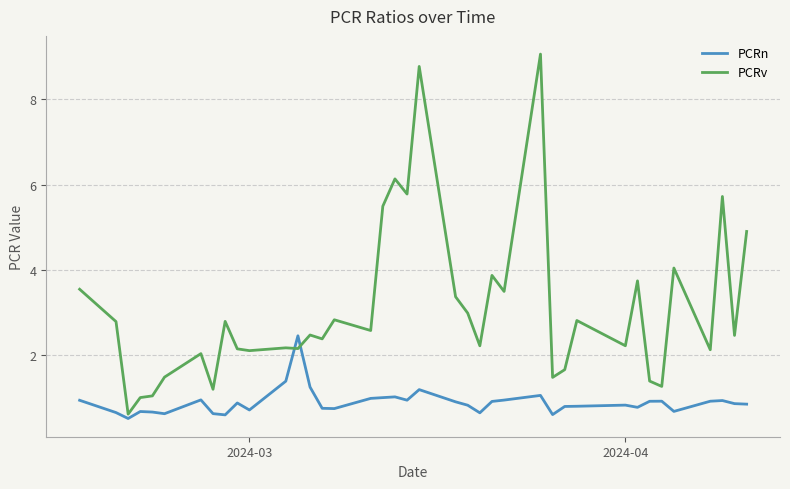

Which series has the widest spread of values?

PCRv